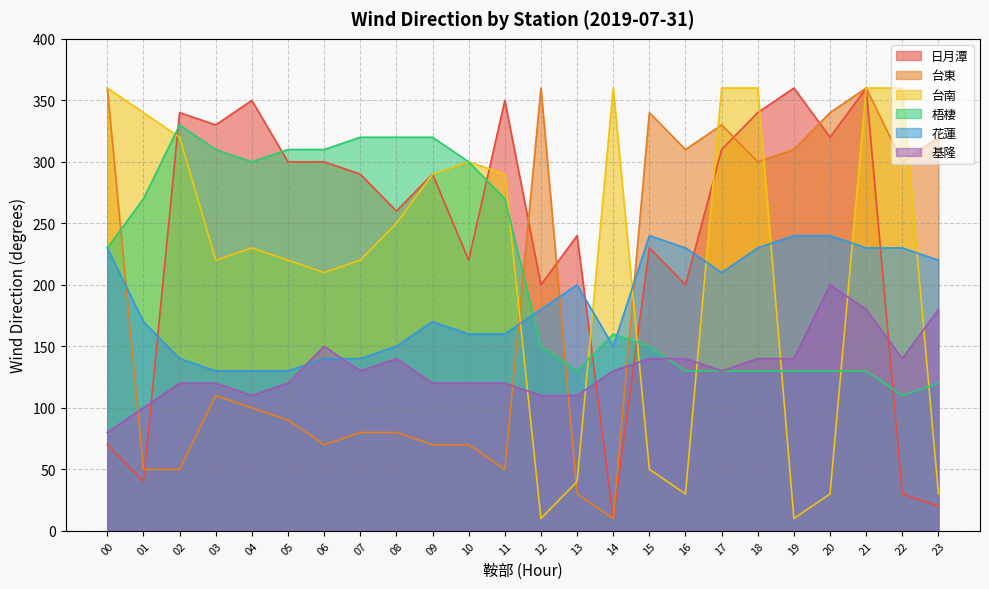

How many categories are shown in the chart?

24